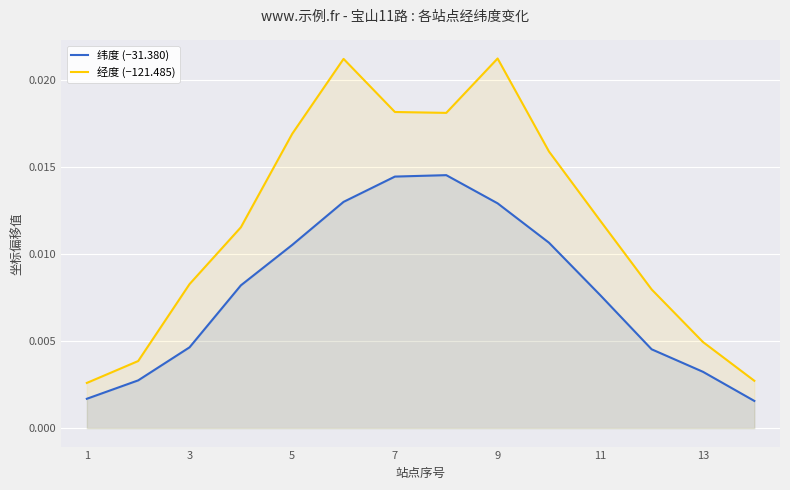

How many series are shown in this chart?

2